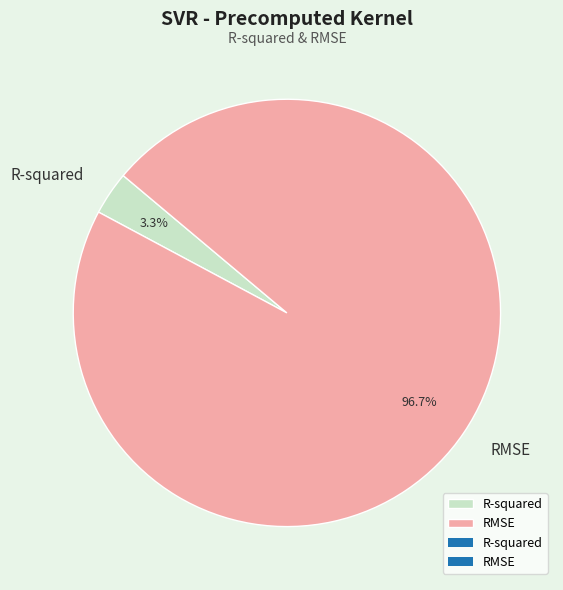

Which category has the biggest portion of the pie?

RMSE